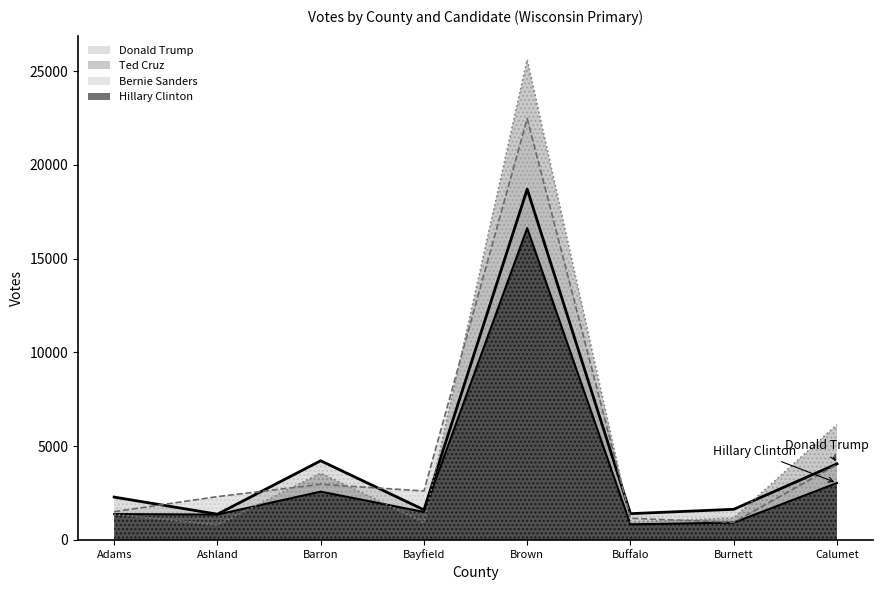

Reading left to right, transcribe all the data shown in this chart.

Donald Trump: 2279	1367	4217	1599	18705	1395	1628	4051
Ted Cruz: 1360	795	3558	926	25612	939	1169	6139
Bernie Sanders: 1501	2304	2960	2604	22471	1148	933	4010
Hillary Clinton: 1373	1346	2570	1484	16626	825	917	3031